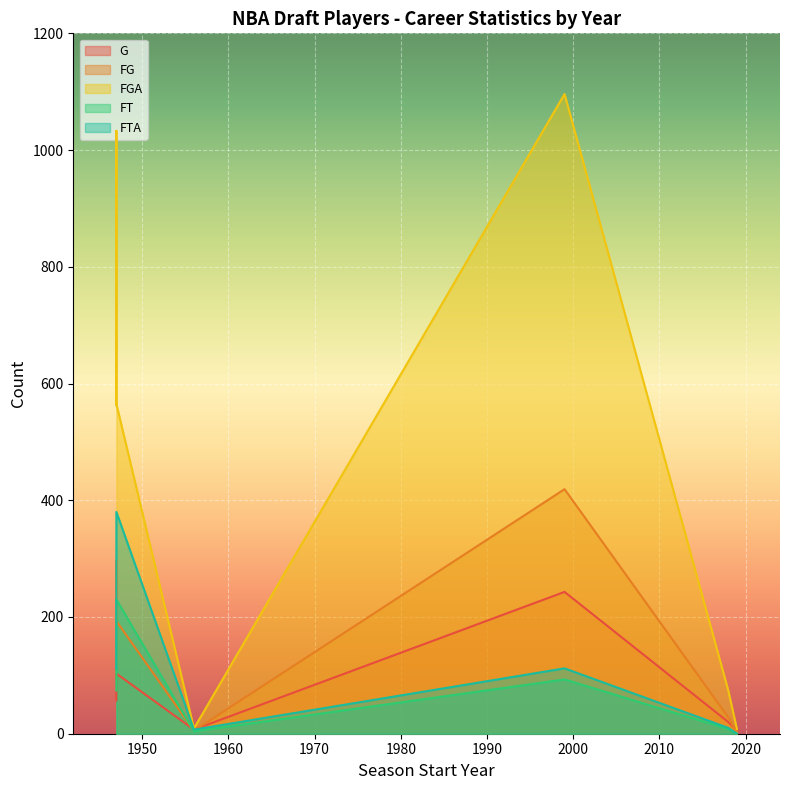

What is the sum of all G values?

506